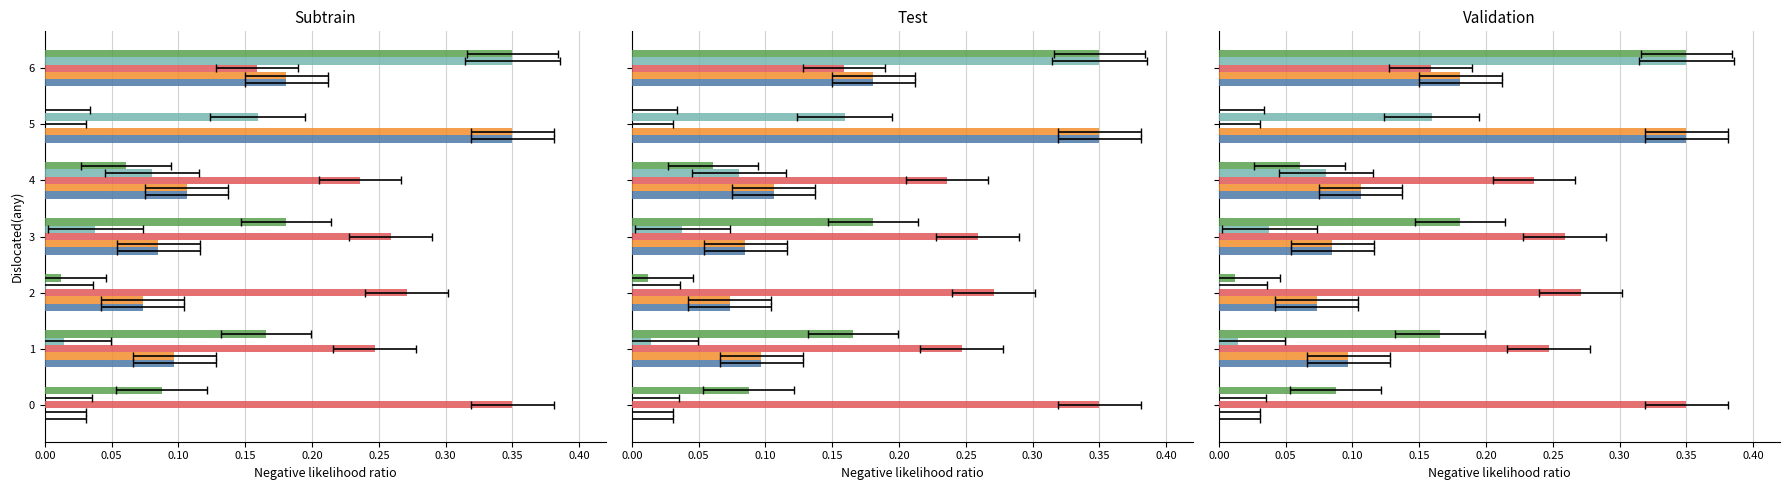

Which has a higher value, 2 or 6?

6